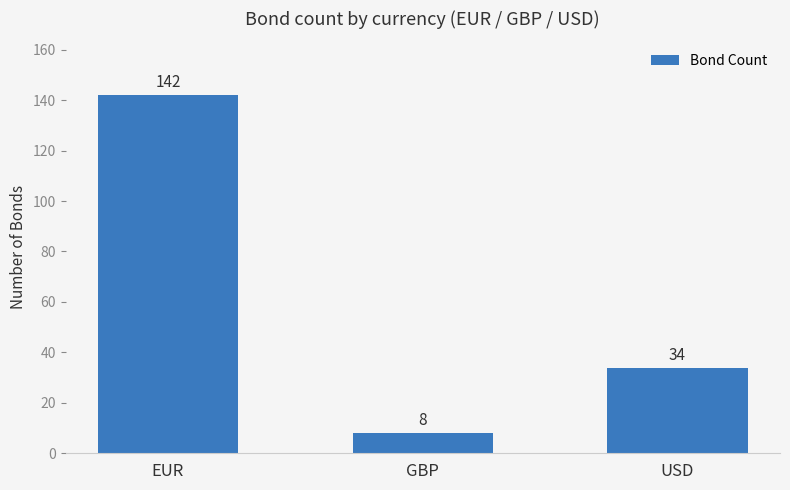

Rank the categories by value from lowest to highest.

GBP, USD, EUR